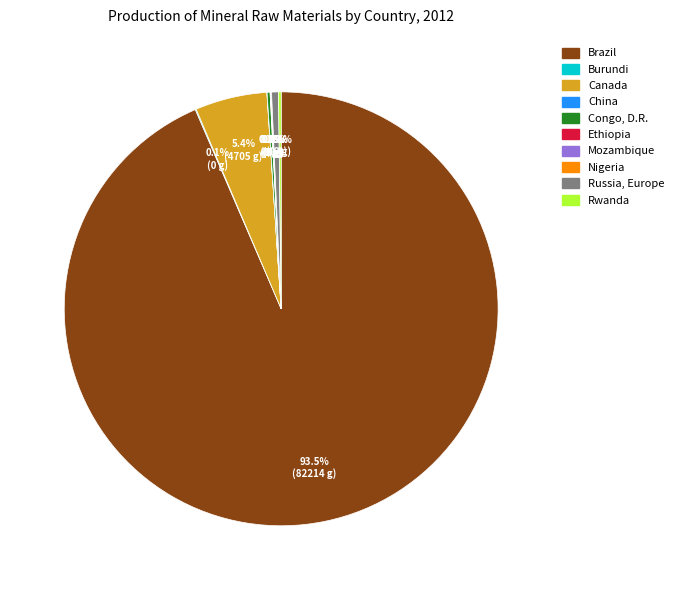

What is the largest slice in the pie chart?

Brazil